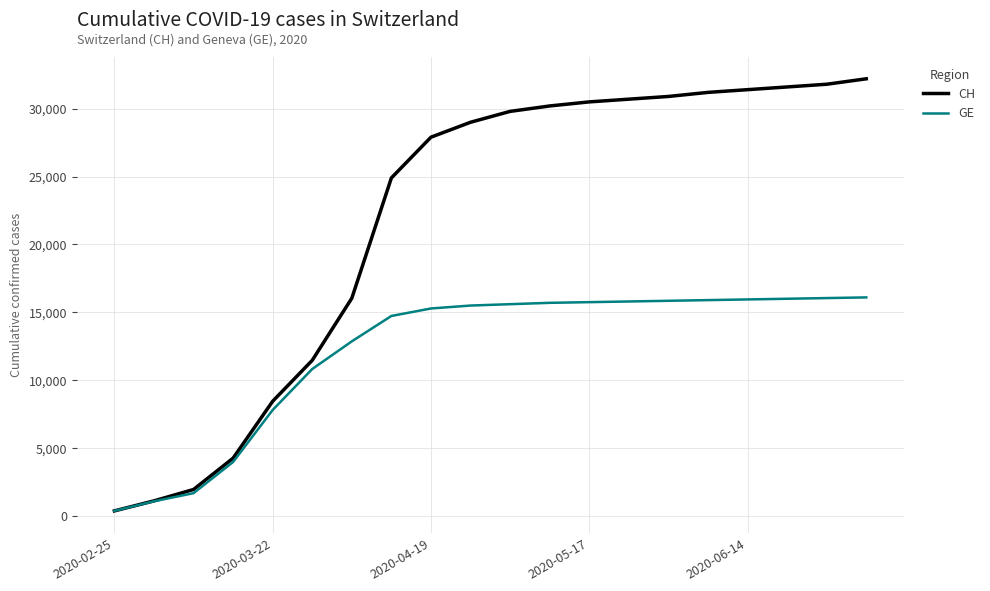

Which series has the largest range (max minus min)?

CH